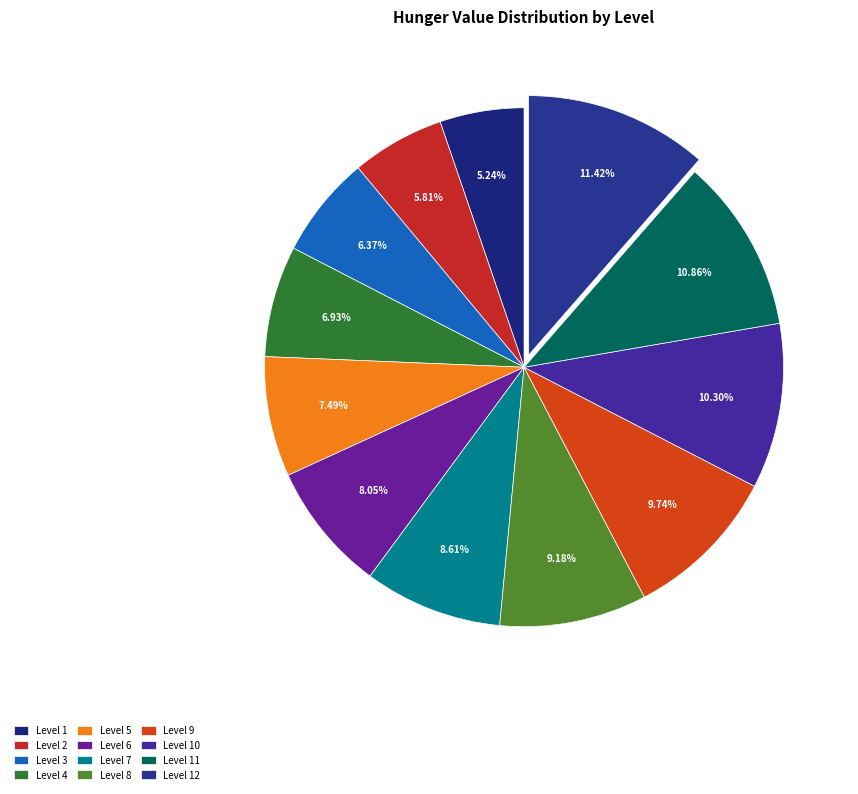

True or false: Level 10 accounts for 10% of the total.

True